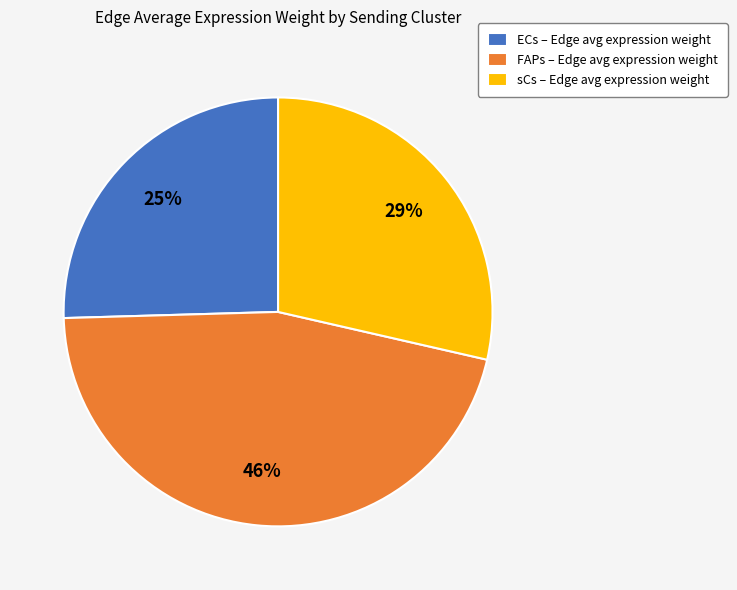

How many slices are in this pie chart?

3